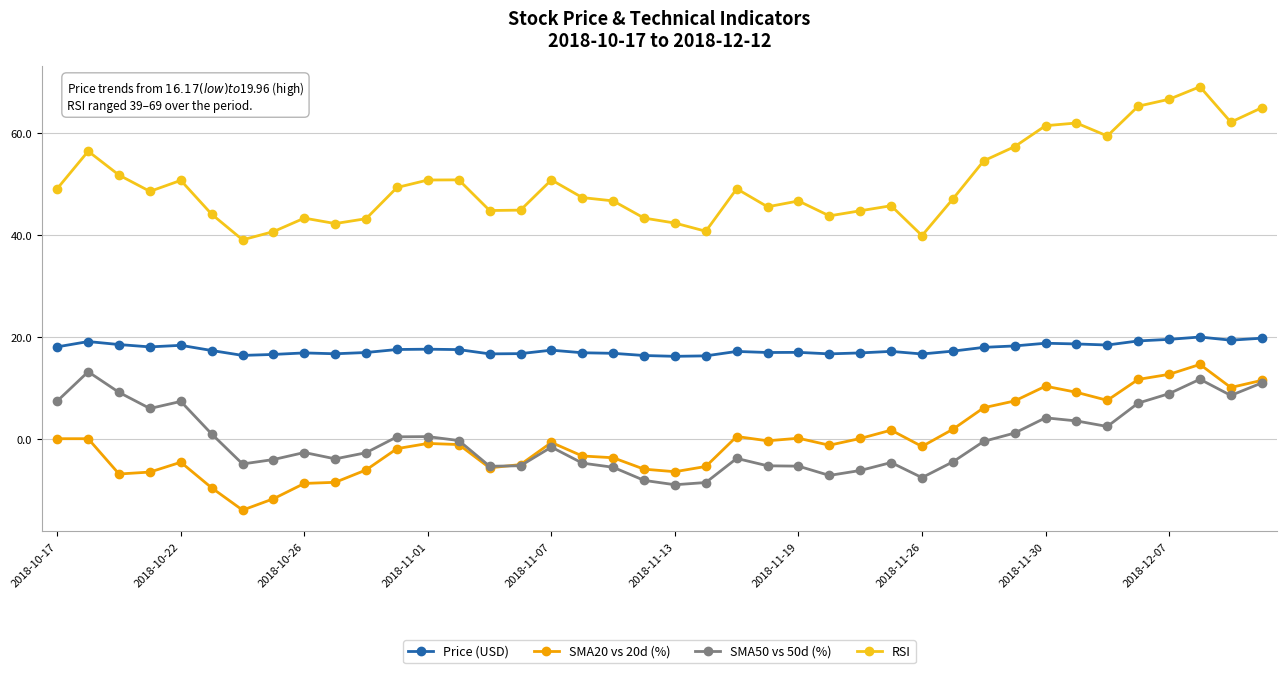

What are all the series names shown in the legend?

Price (USD), SMA20 vs 20d (%), SMA50 vs 50d (%), RSI